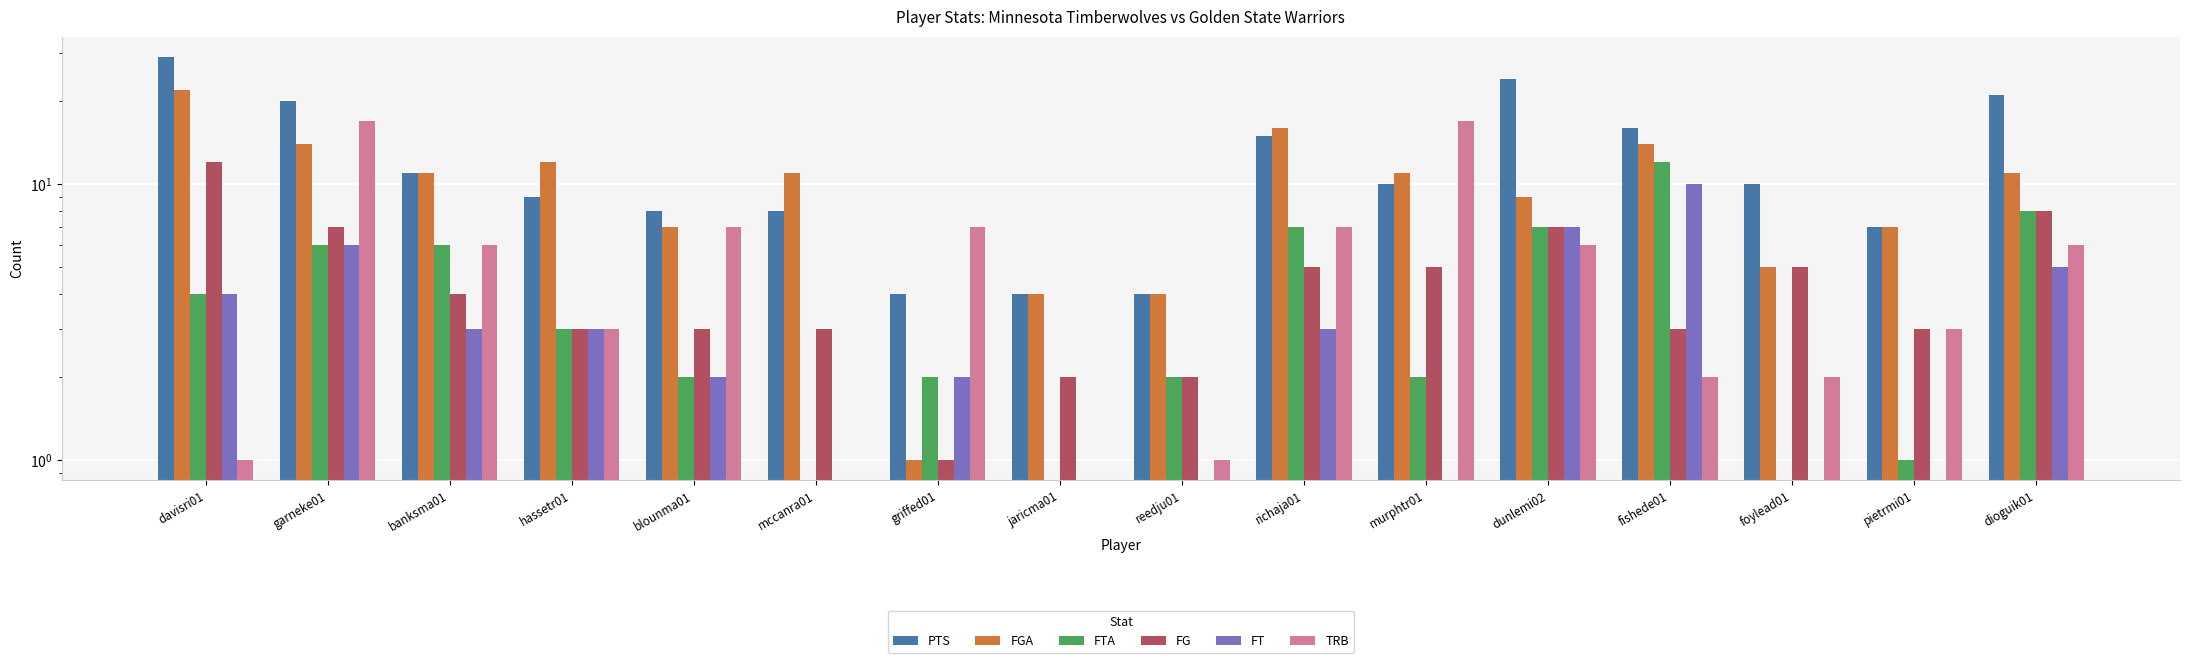

Between hassetr01 and griffed01, which is larger?

hassetr01